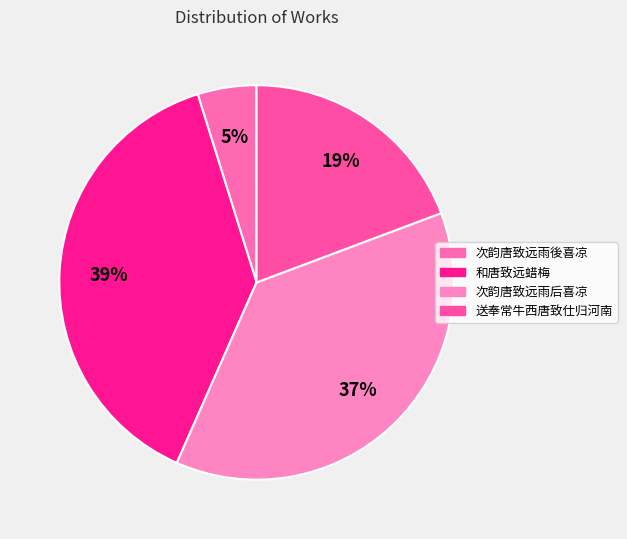

Which category has the biggest portion of the pie?

和唐致远蜡梅